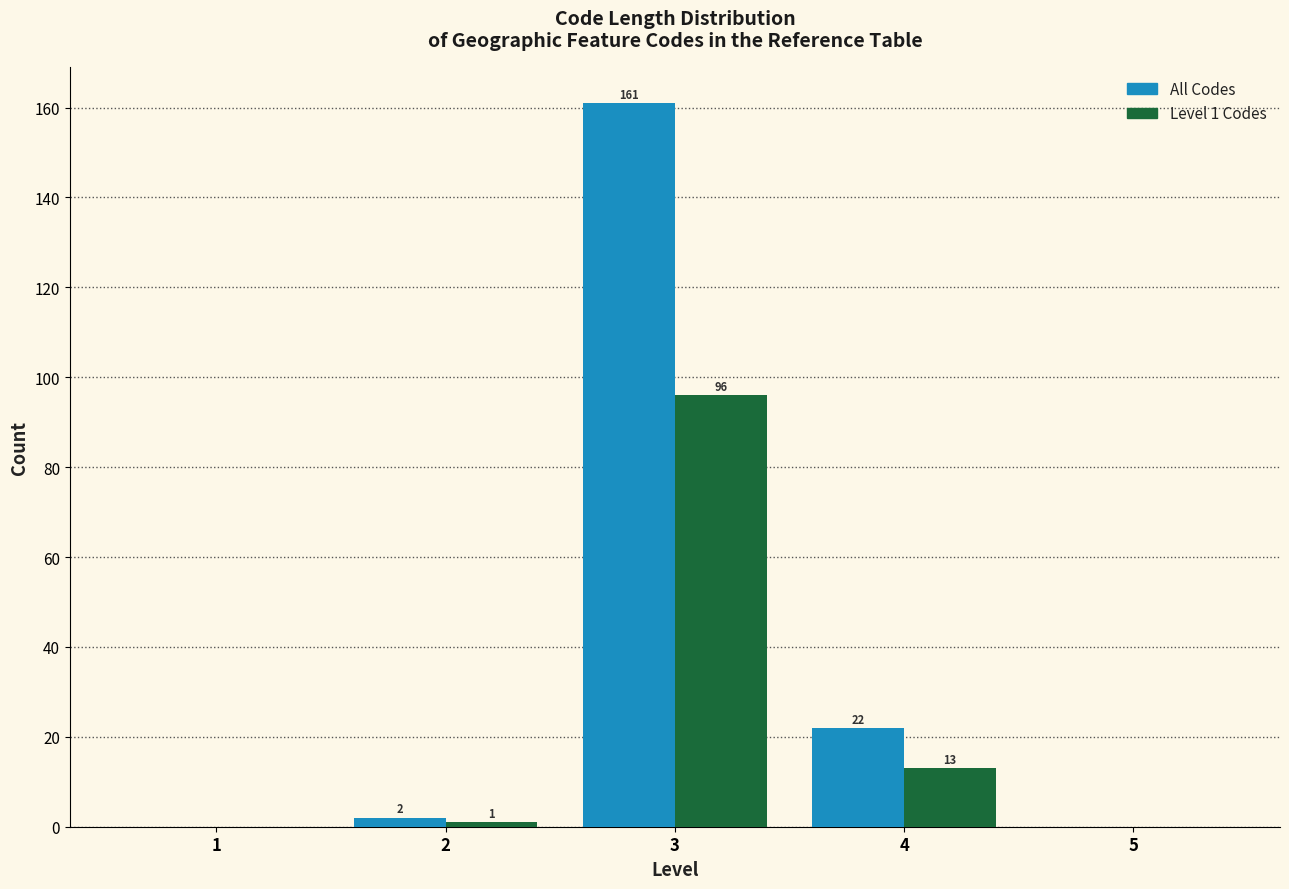

Reading right to left, what are all the values shown in this chart?

All Codes: 5=0	4=22	3=161	2=2	1=0
Level 1 Codes: 5=0	4=13	3=96	2=1	1=0